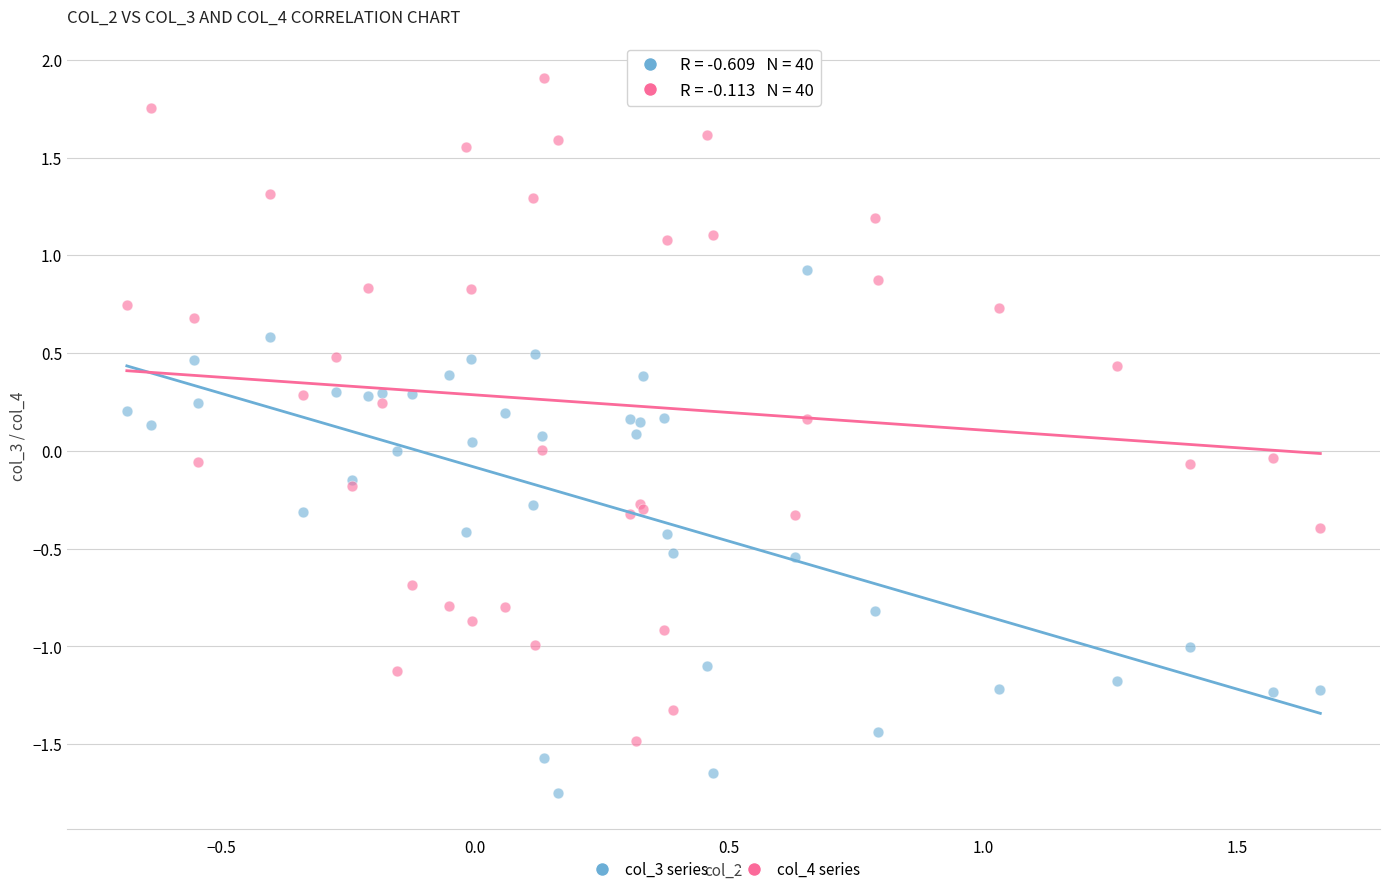

Which series has the largest Y range (max minus min)?

col_4 series